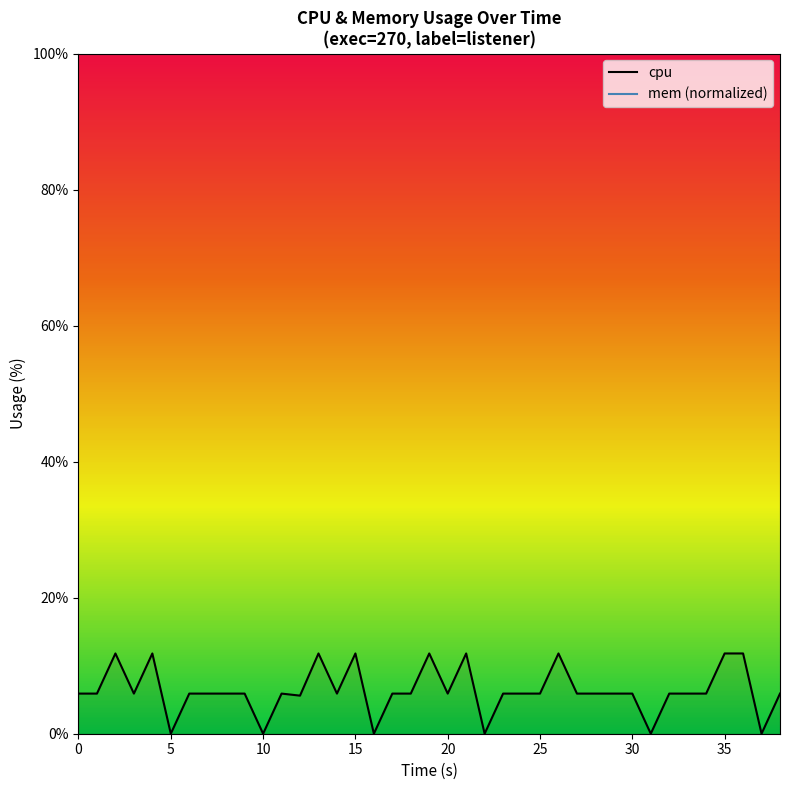

True or false: cpu and mem (normalized) intersect in this chart.

False